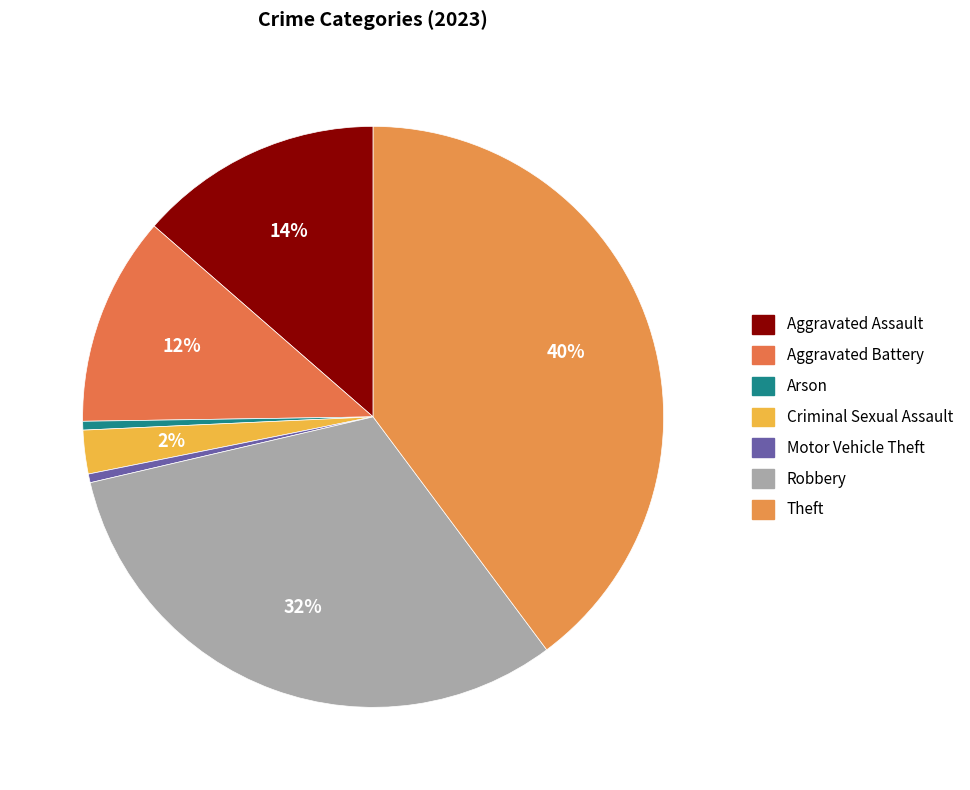

What percentage is the Aggravated Assault slice, to the nearest percent?

14%